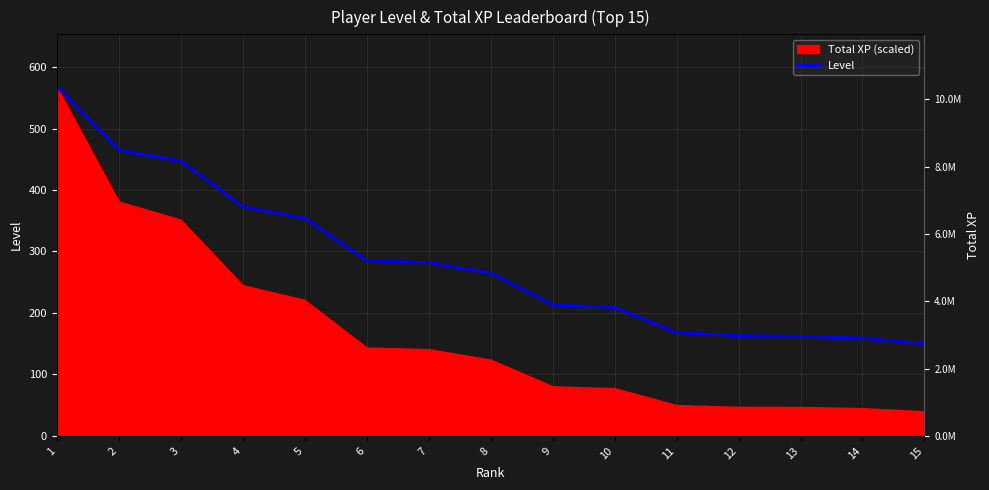

Which category has the lowest value across all series?

15